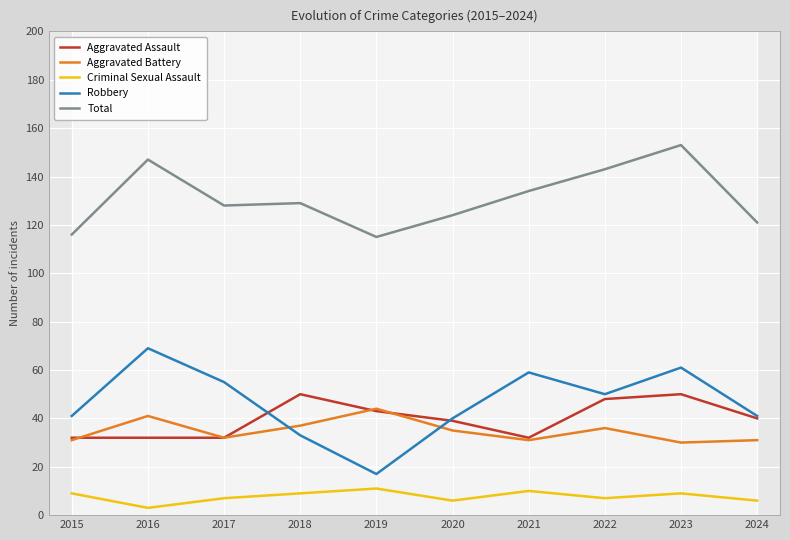

What is the total value across all series at 2021?

266